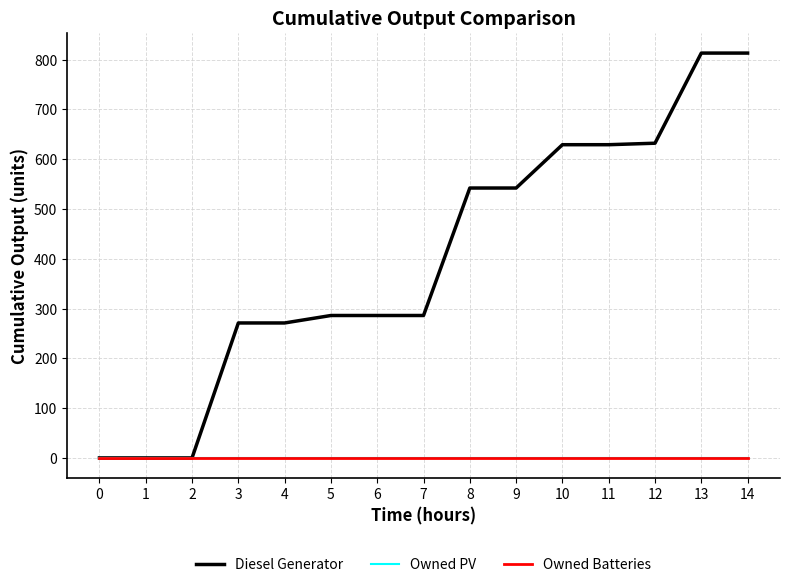

At which category is the sum across all series the highest?

13